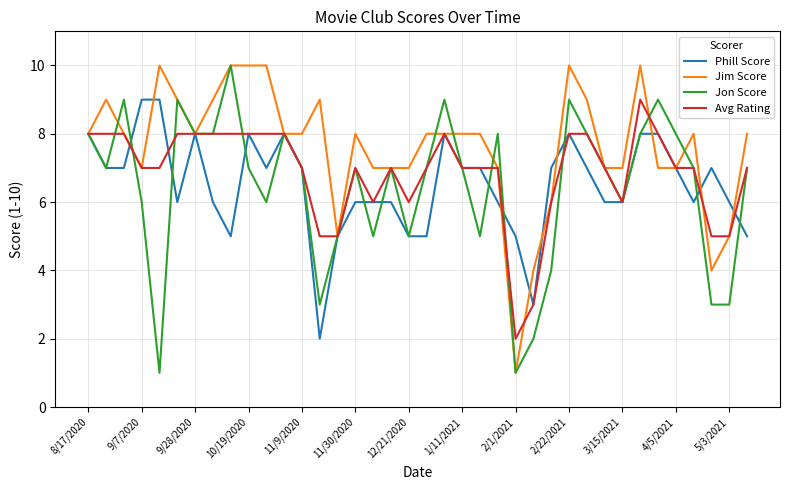

What is the maximum value shown in the chart?

10